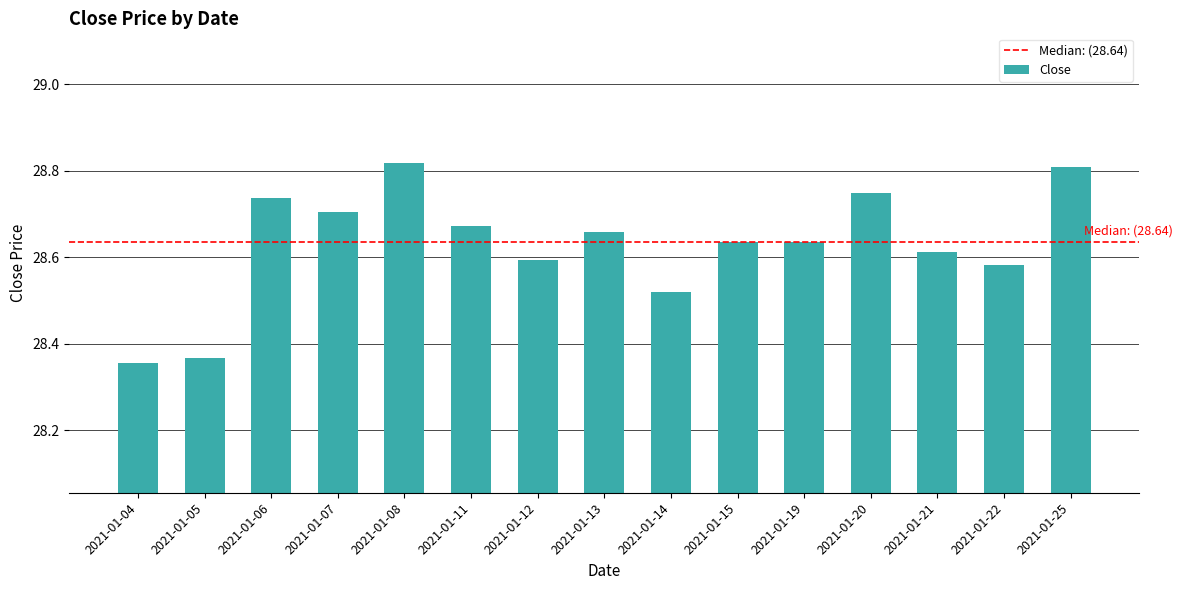

How many values are between 28 and 29?

15